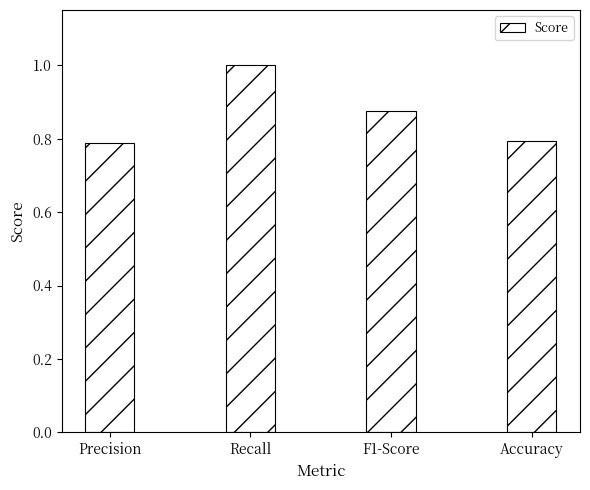

True or false: the data shows 1.0 at Recall.

True